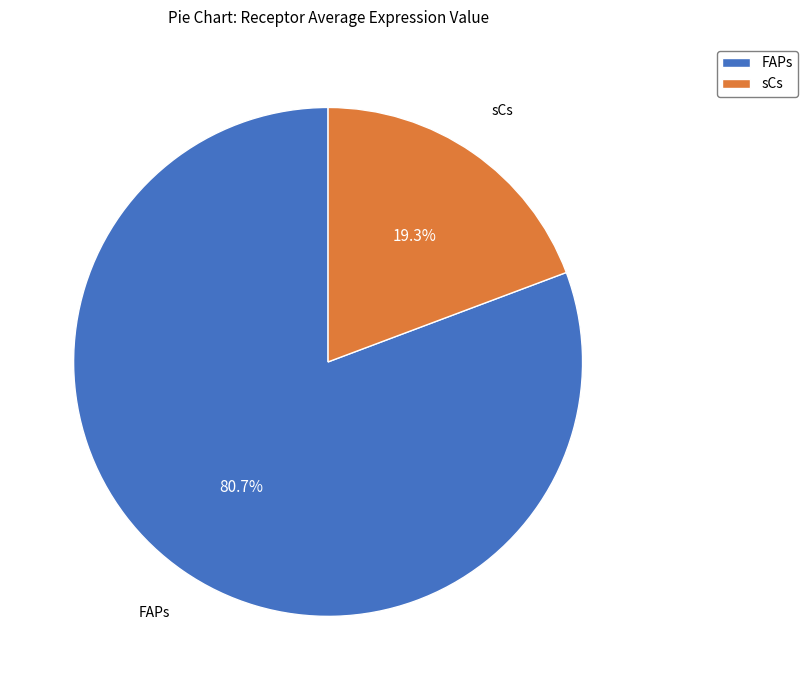

Count the number of slices in the pie.

2